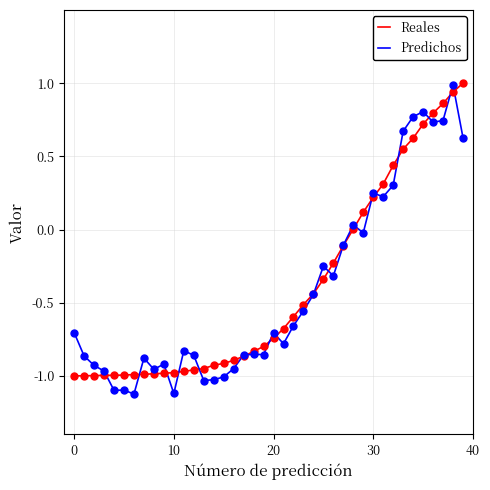

What is the smallest value displayed?

-1.1